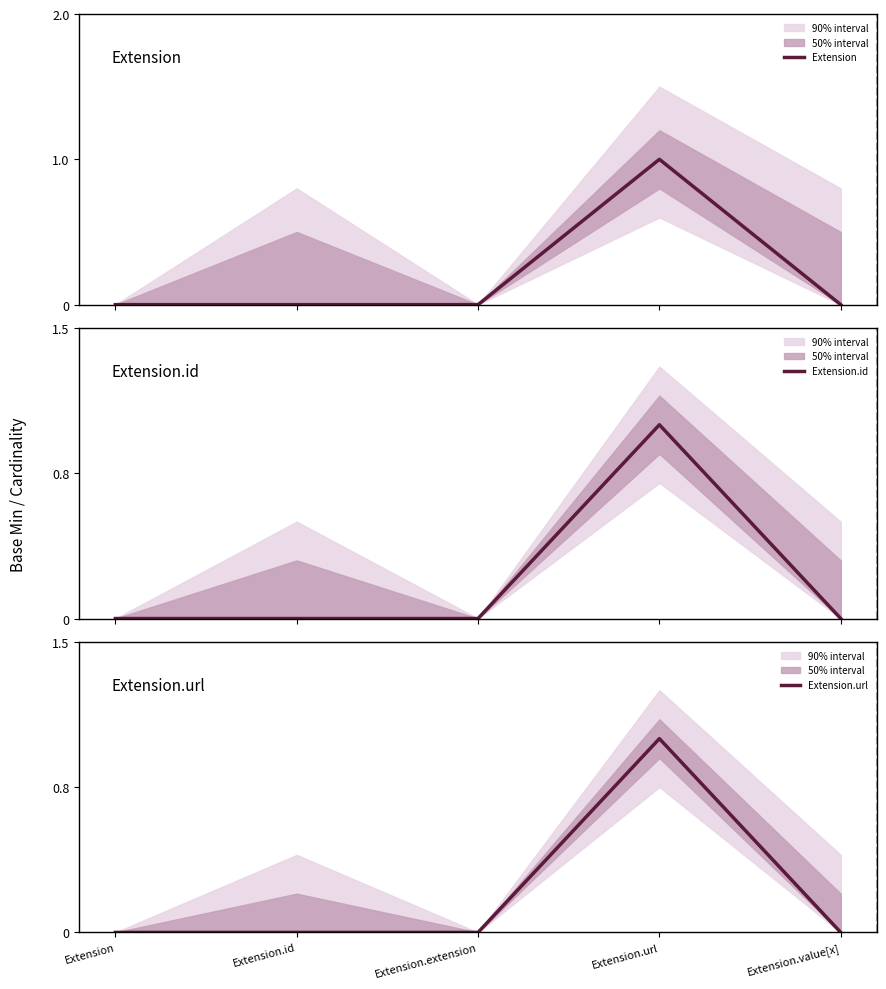

Reading right to left, transcribe all the data shown in this chart.

Extension: Extension.value[x]=0	Extension.url=1	Extension.extension=0	Extension.id=0	Extension=0
Extension.id: Extension.value[x]=0	Extension.url=1	Extension.extension=0	Extension.id=0	Extension=0
Extension.url: Extension.value[x]=0	Extension.url=1	Extension.extension=0	Extension.id=0	Extension=0